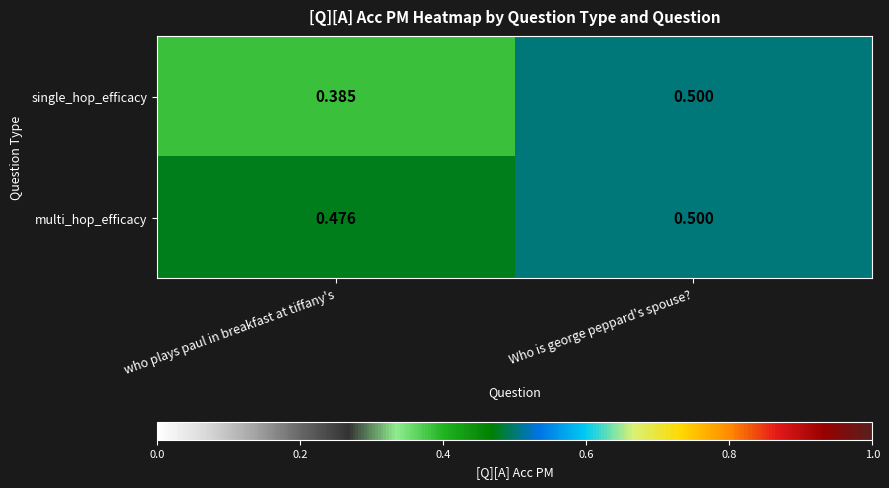

At which label does single_hop_efficacy reach its peak?

Who is george peppard's spouse?